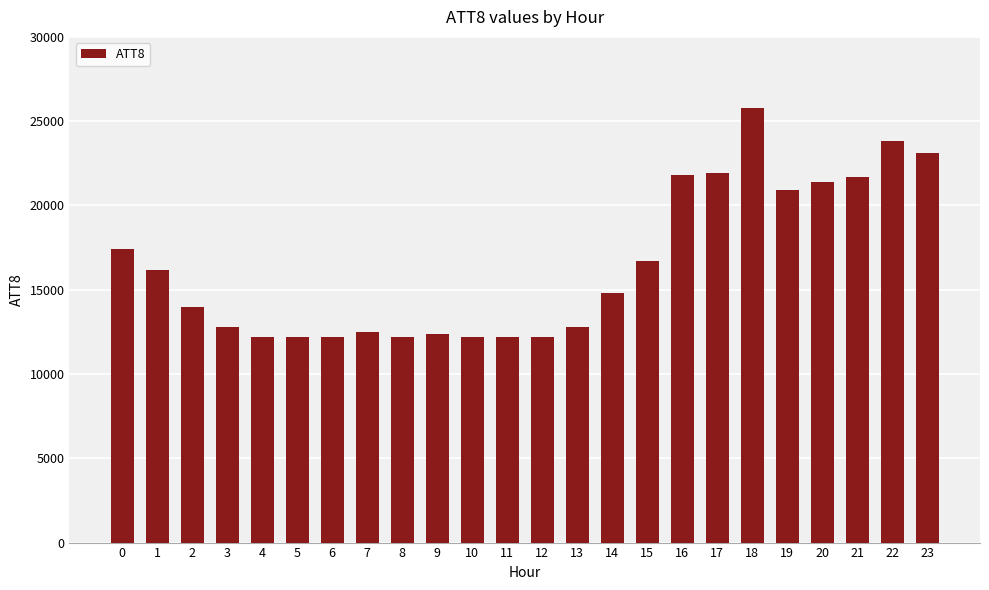

How many data points are less than 14800?

12